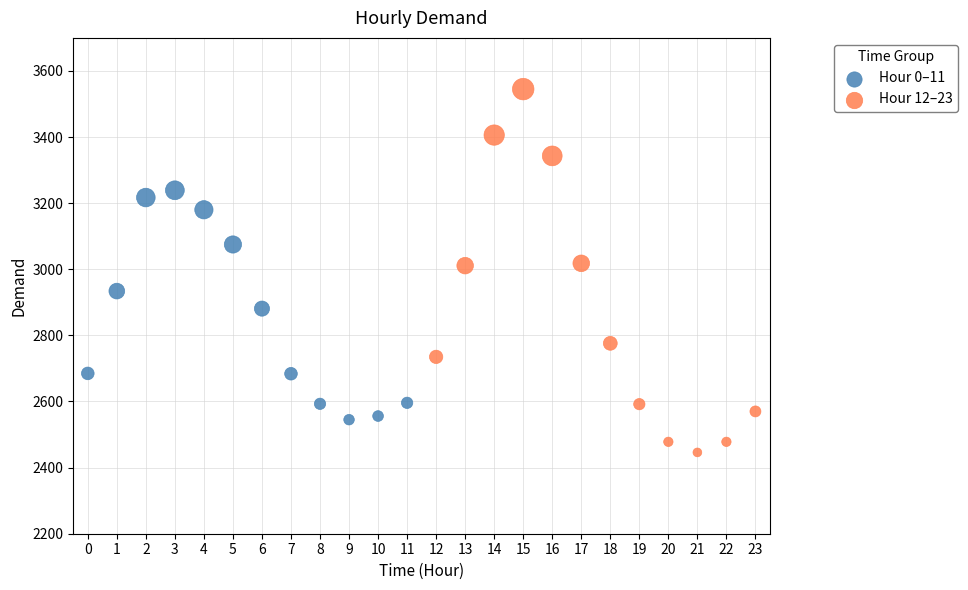

Which series contains the lowest Y value?

Hour 12–23